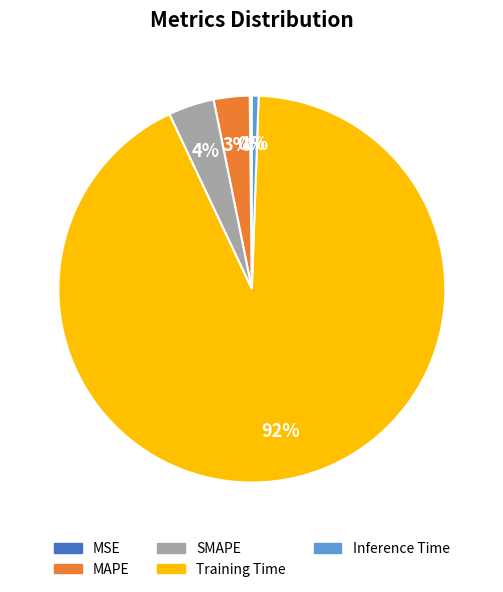

Combined, do SMAPE and MAPE account for over 50%?

No